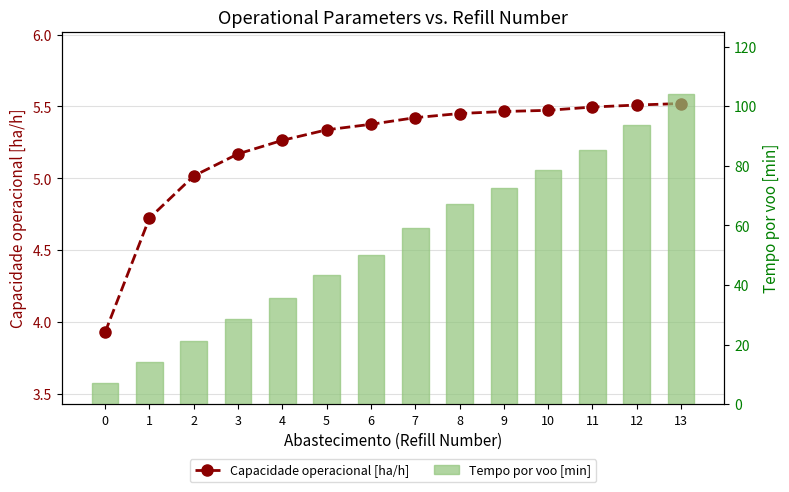

List the series in order of their overall mean, highest first.

Tempo por voo [min], Capacidade operacional [ha/h]